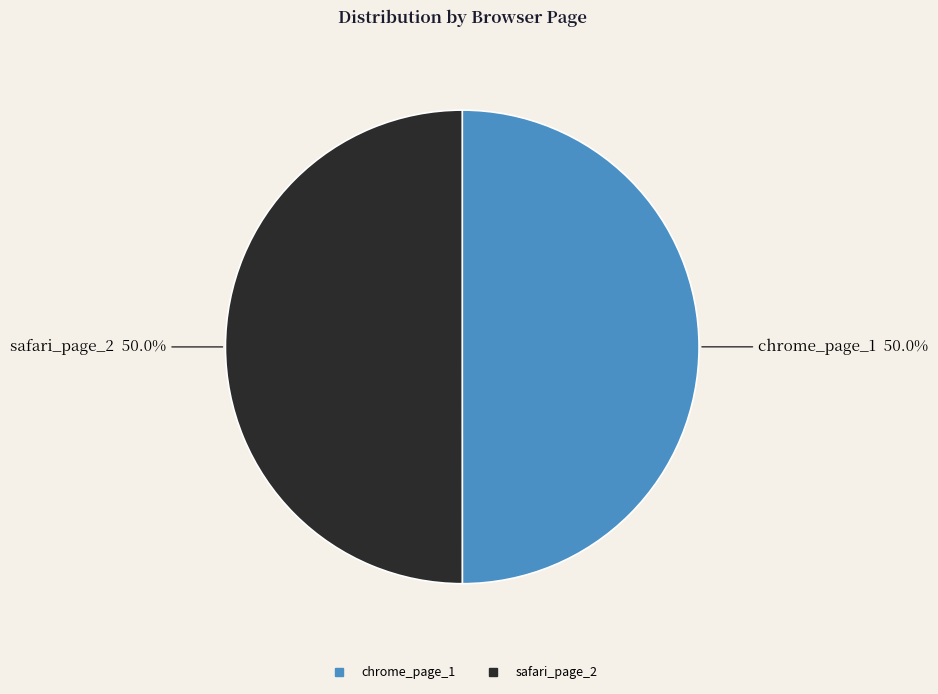

To the nearest percent, what percentage of the pie is safari_page_2?

50%